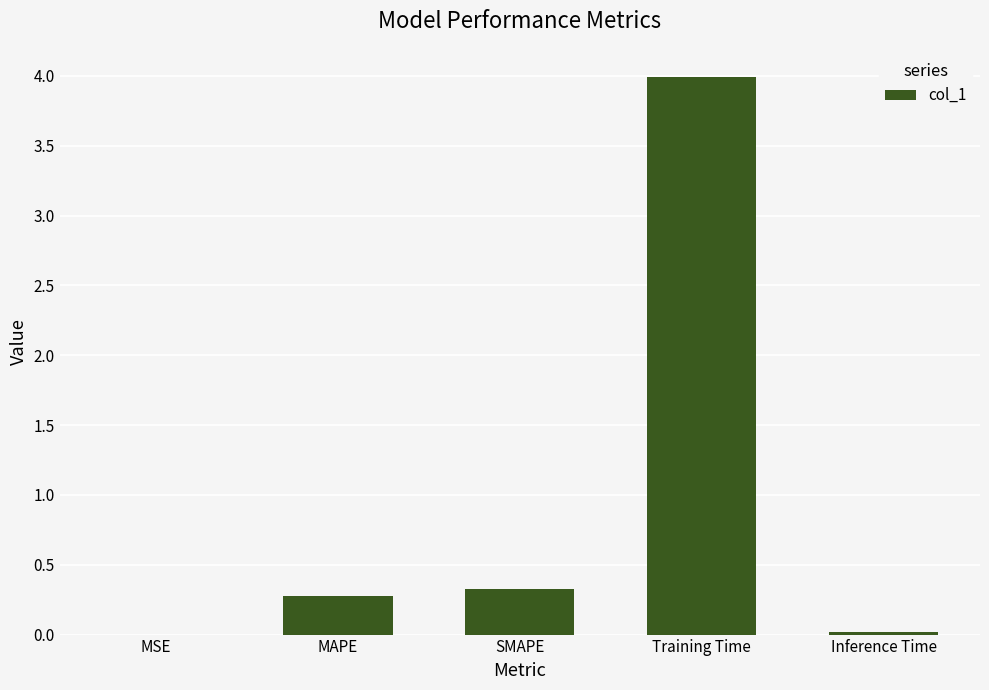

What is the ratio of the value at MAPE to the value at Training Time?

0.1